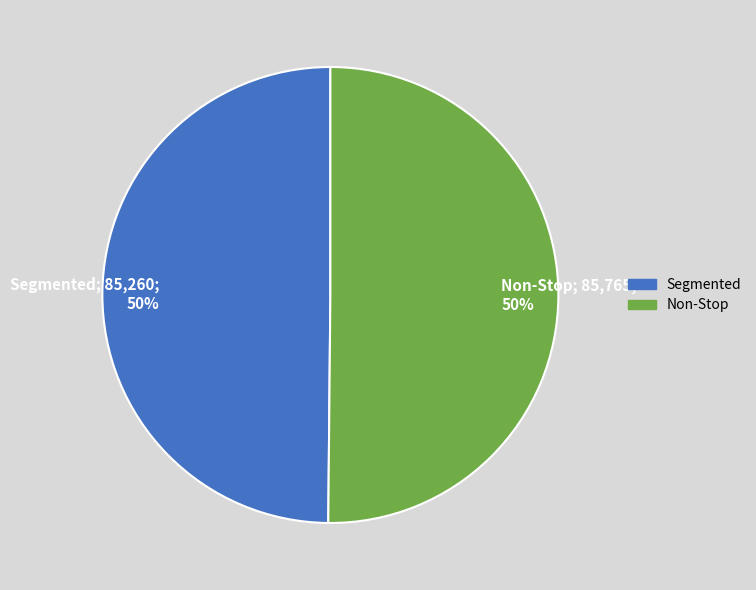

What is the ratio of the value at Segmented to the value at Non-Stop?

1.0